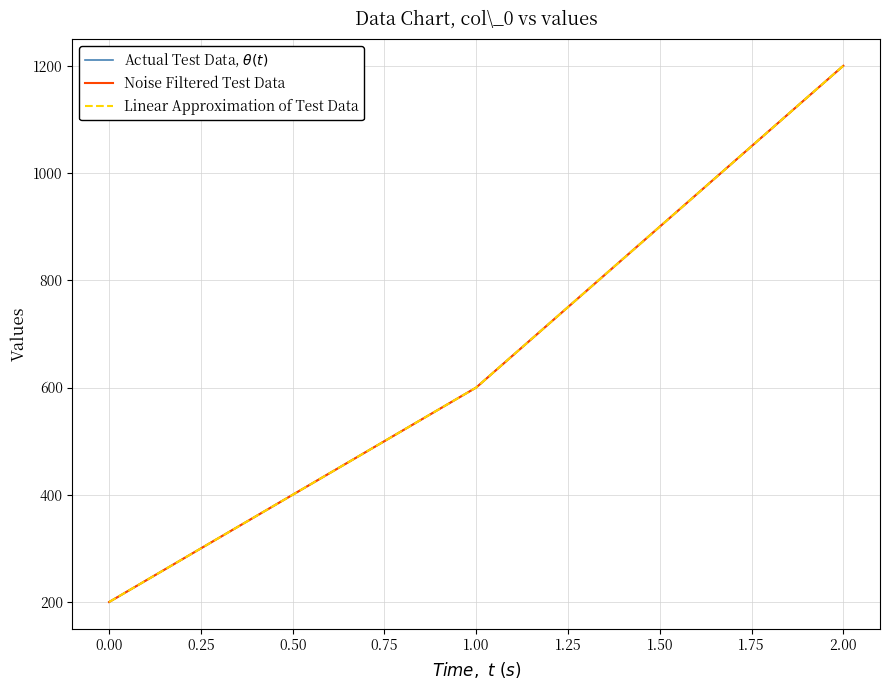

Reading left to right, what are all the values shown in this chart?

Actual Test Data, $\theta(t)$: 200	600	1200
Noise Filtered Test Data: 200	600	1200
Linear Approximation of Test Data: 200	600	1200